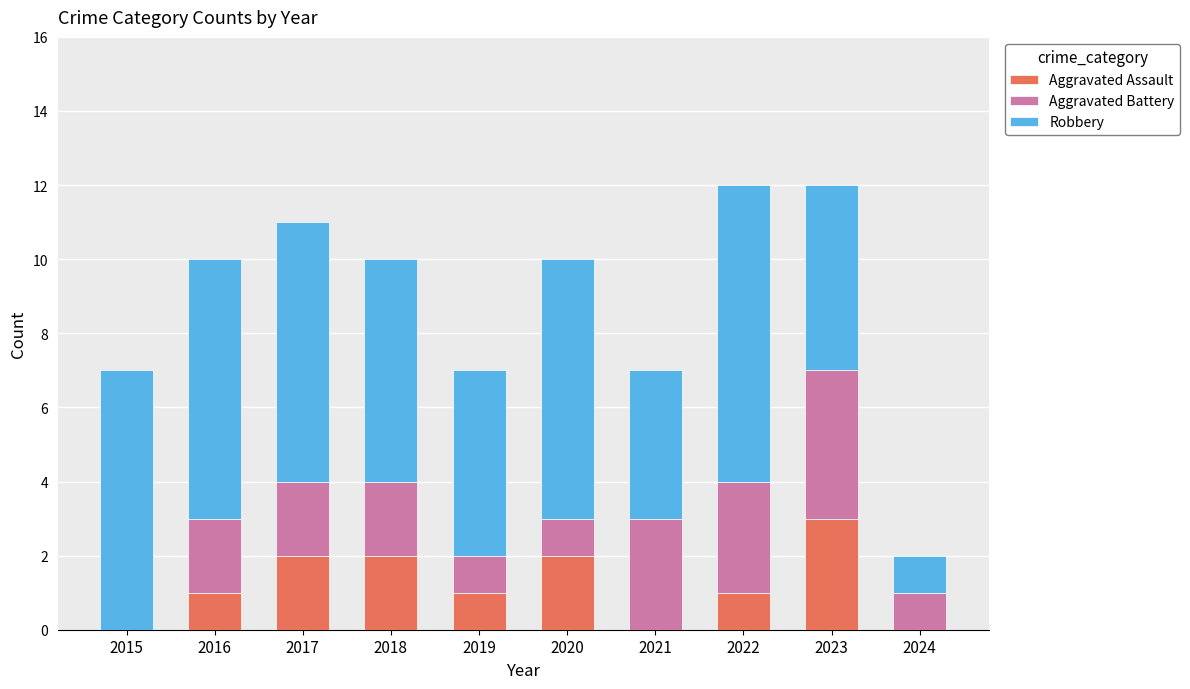

Count the number of data series in this chart.

3